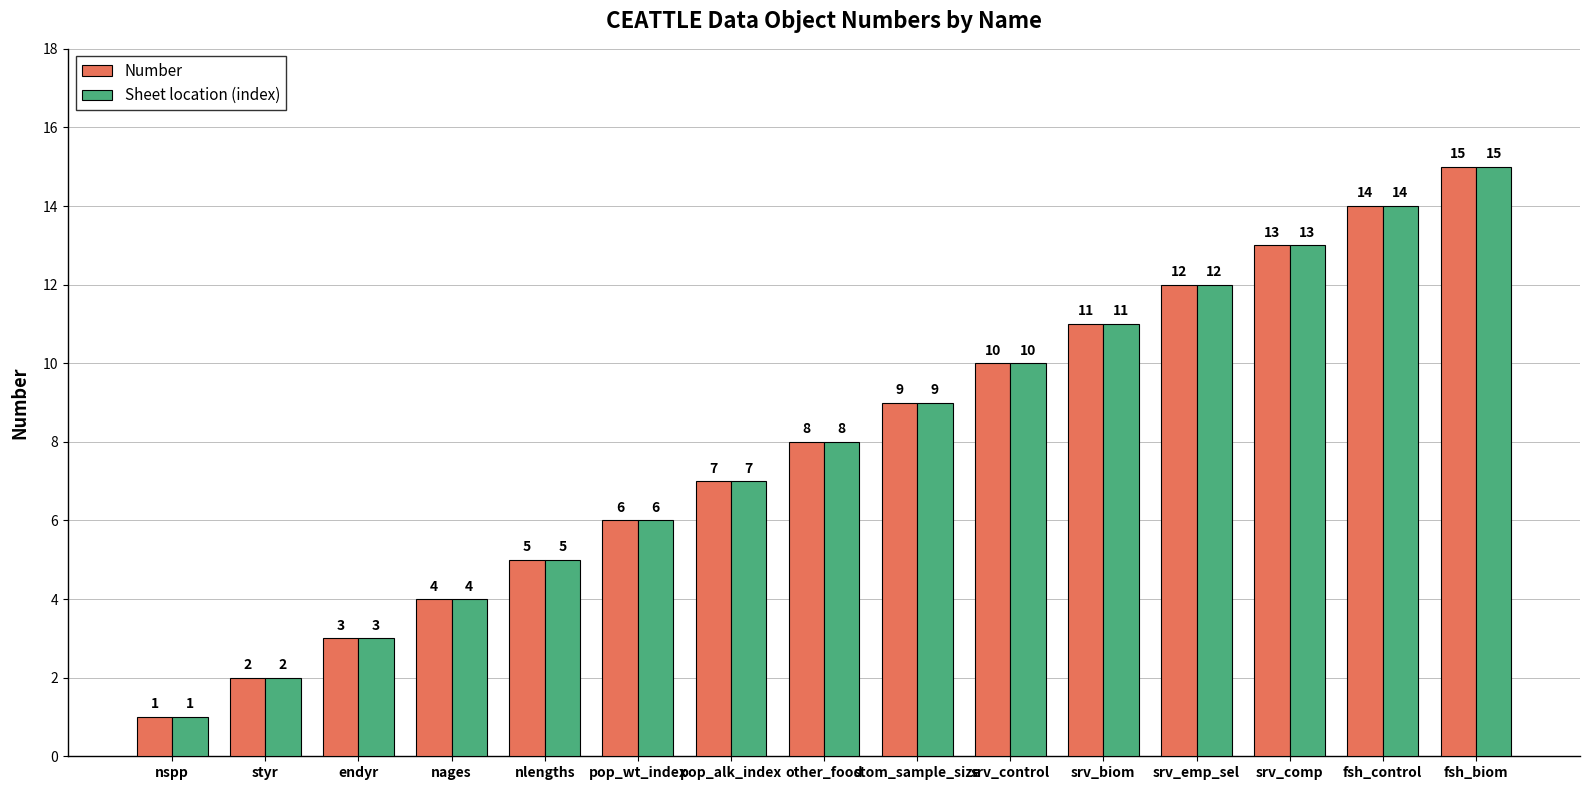

Are the bars grouped side by side (vs. stacked)?

Yes